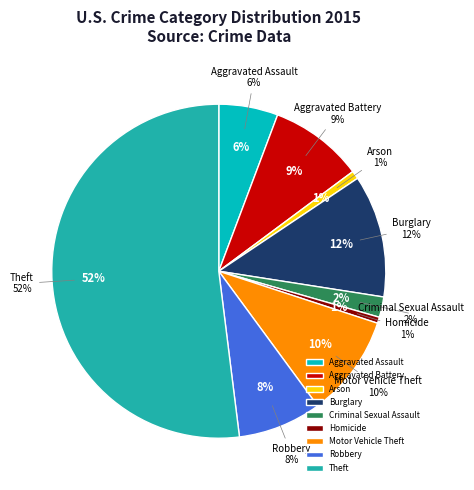

Which slice represents more than half of the pie?

Theft